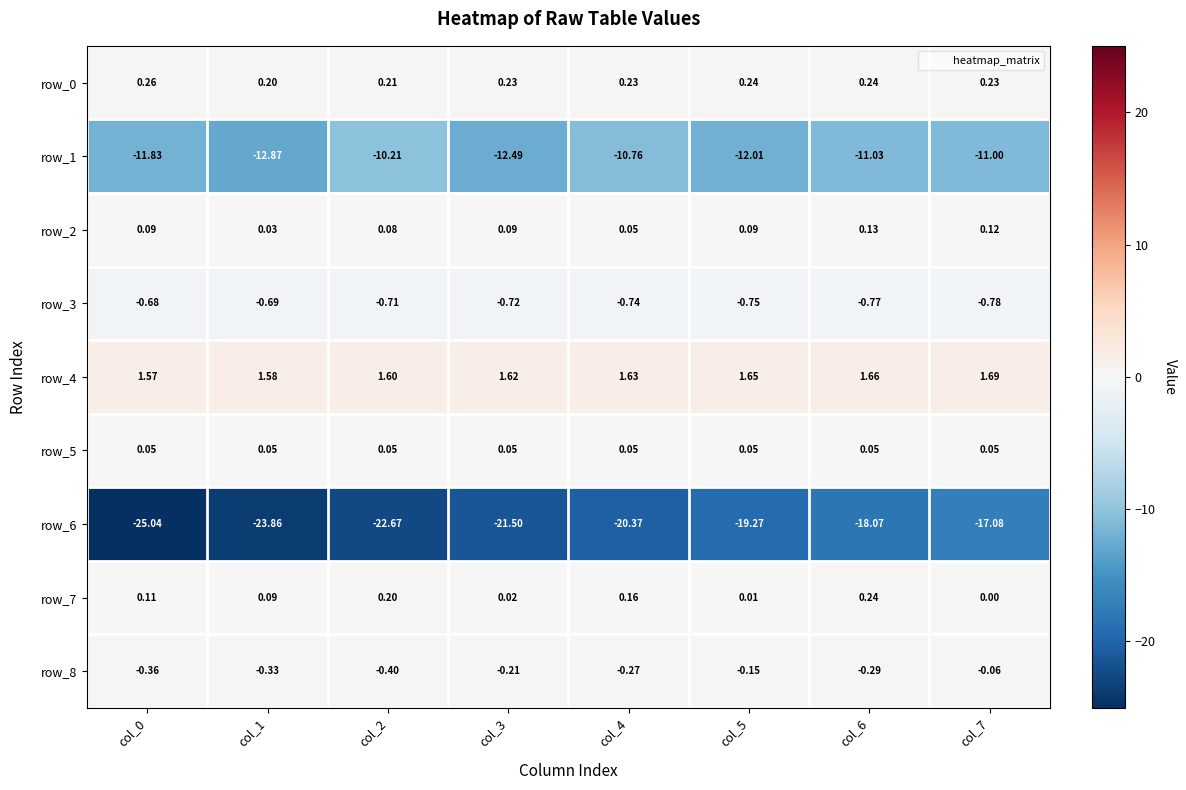

Is the value of row_1 at col_5 greater than the value of row_6 at col_2?

Yes